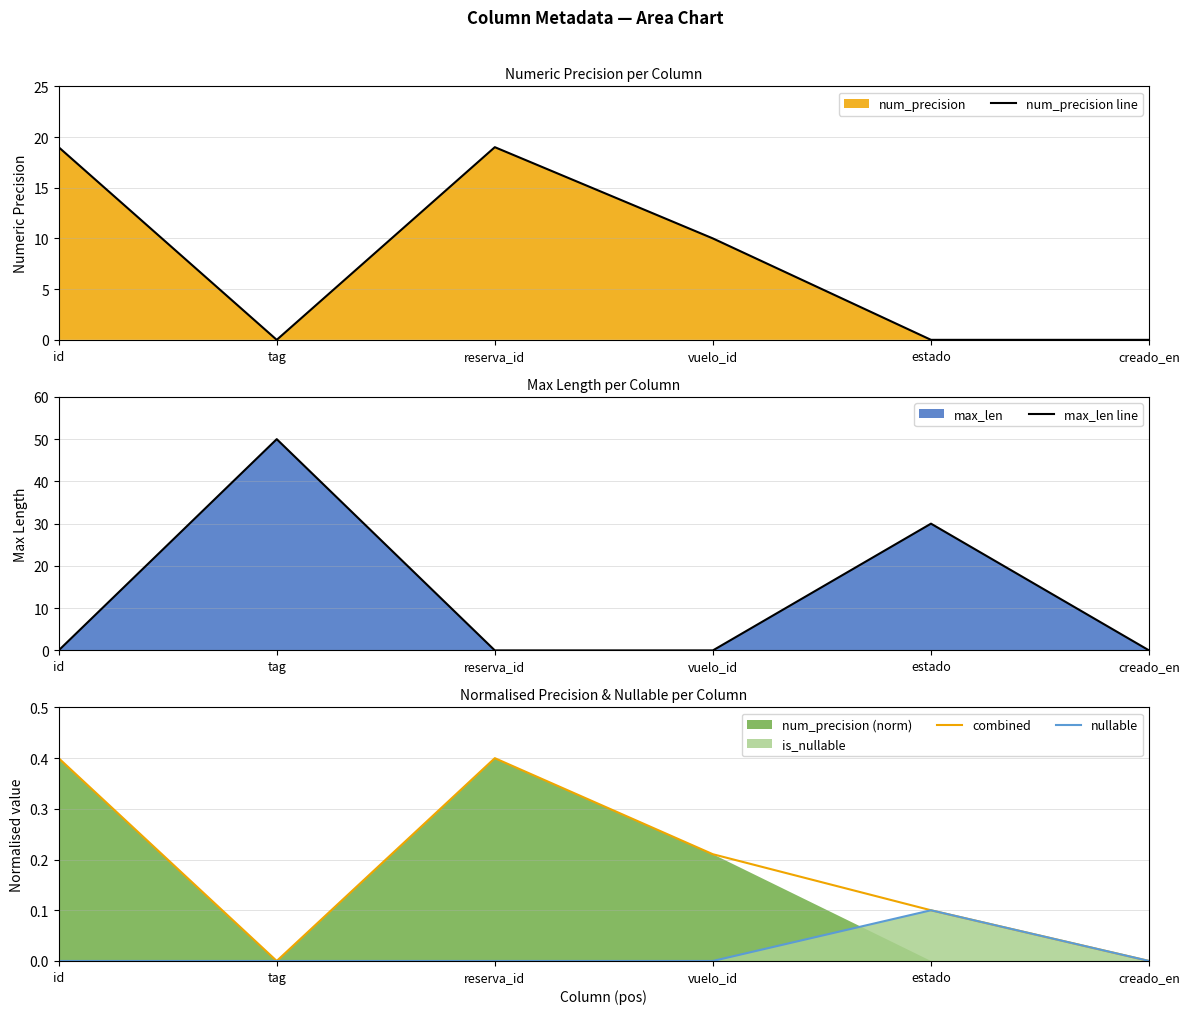

What is the difference between the num_precision line values at reserva_id and creado_en?

19